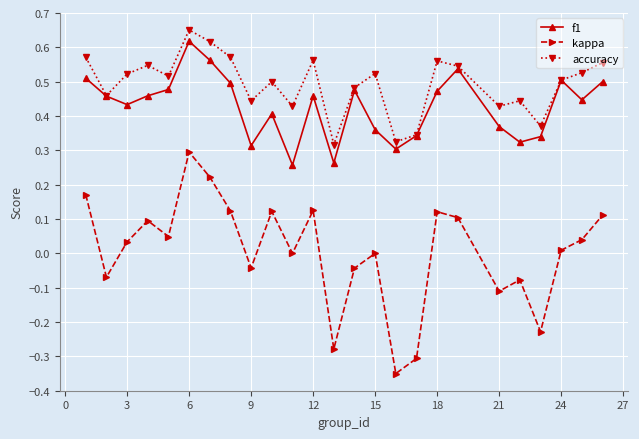

Which series has the largest range (max minus min)?

kappa